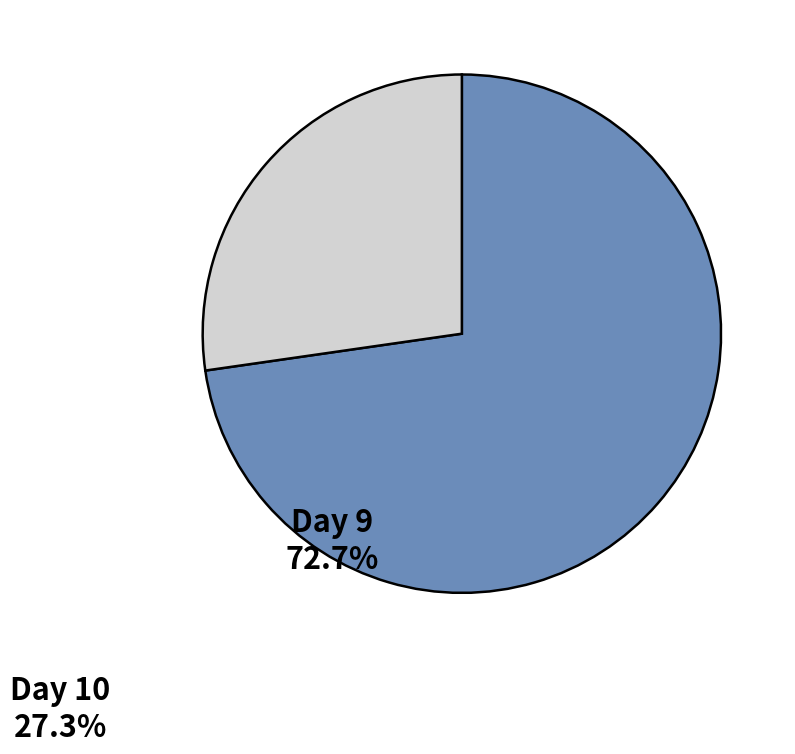

Rank the categories by value from lowest to highest.

Day 10, Day 9